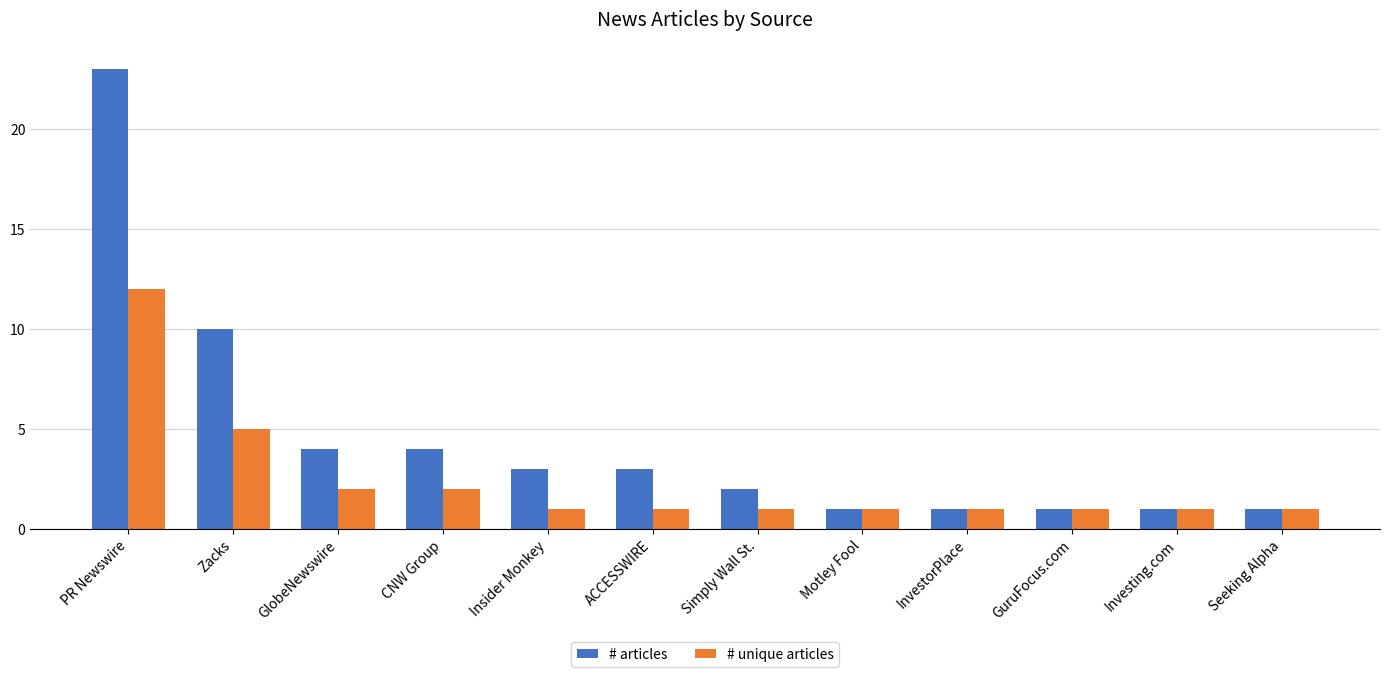

At which category is the sum across all series the highest?

PR Newswire